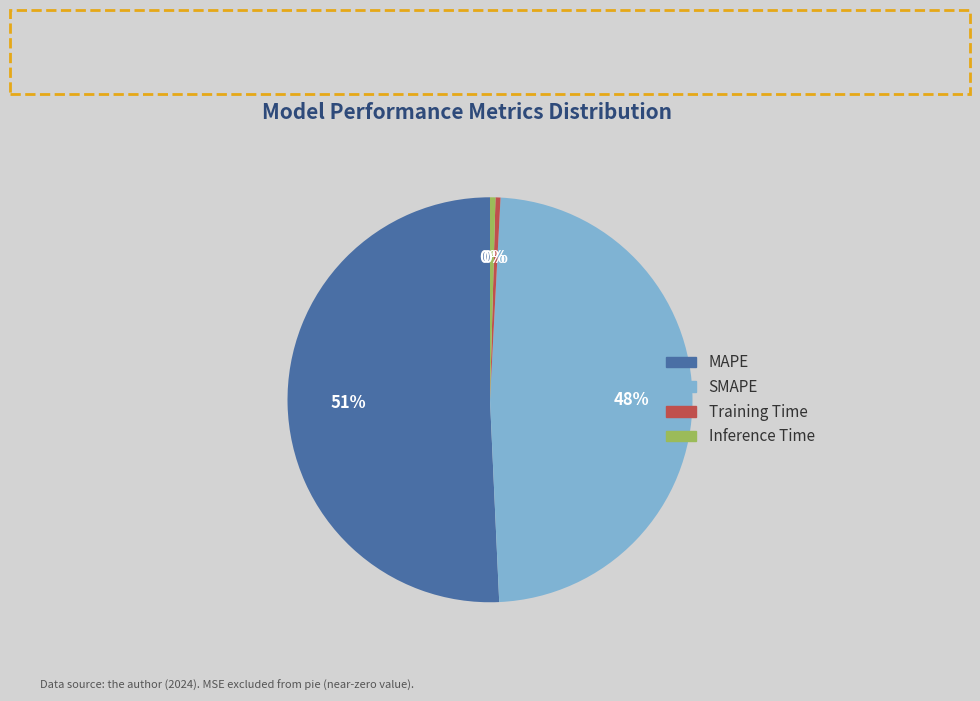

The Training Time slice represents 13% of the pie. True or false?

False